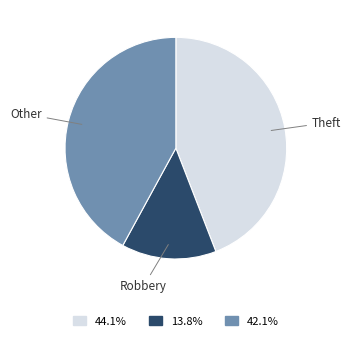

Rank the categories by value from highest to lowest.

Theft, Other, Robbery